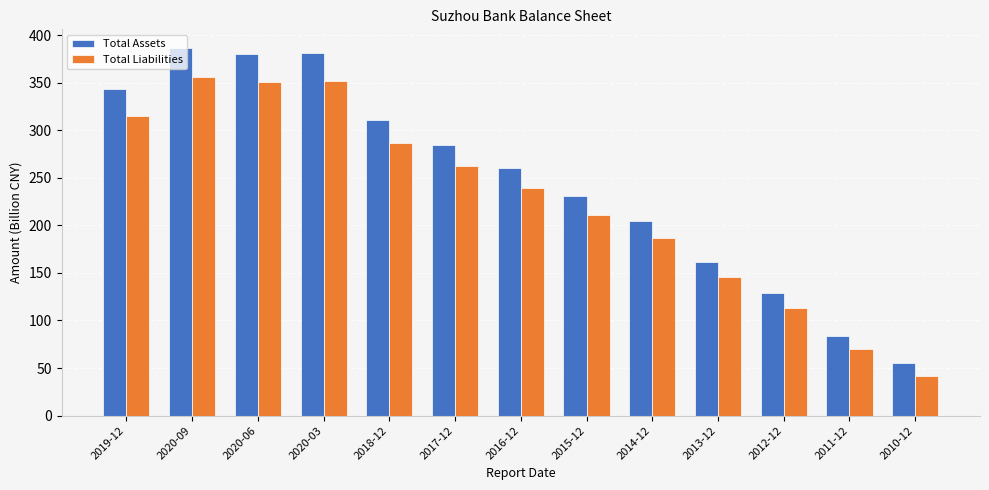

What is the label of the 5th bar from the right?

2014-12